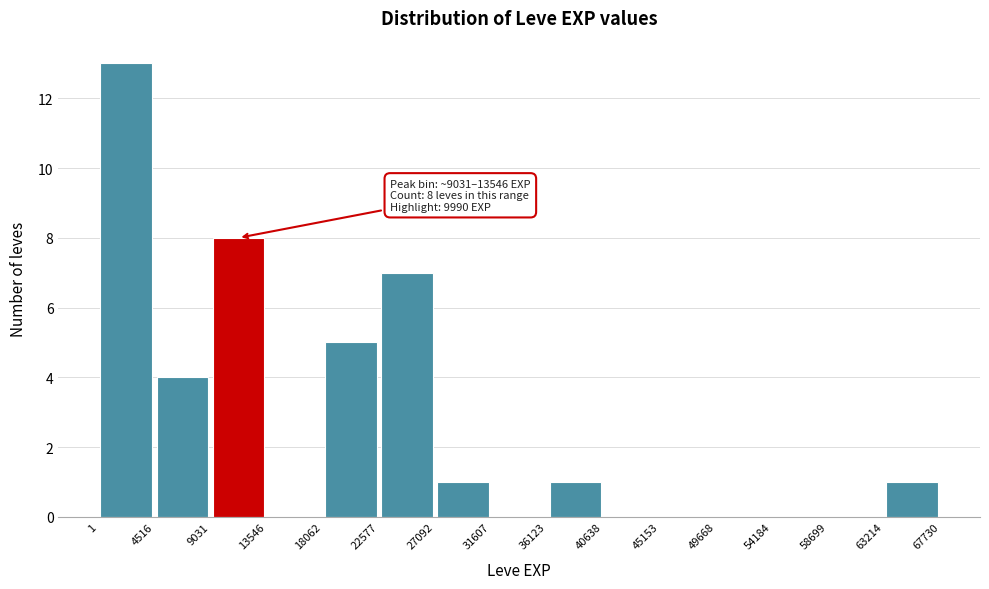

Which range on the x-axis has the tallest bar?

1 to 4516